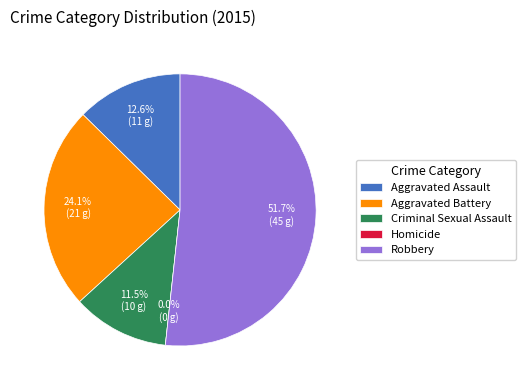

What is the smallest slice in the pie chart?

Homicide